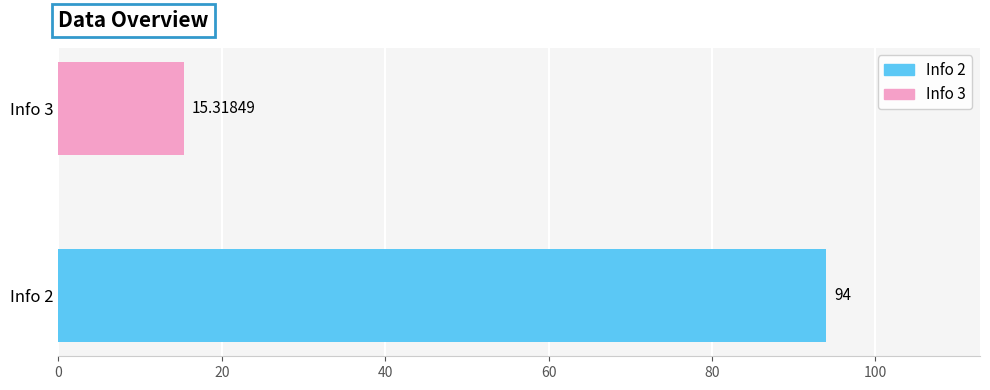

Count the number of data series in this chart.

2